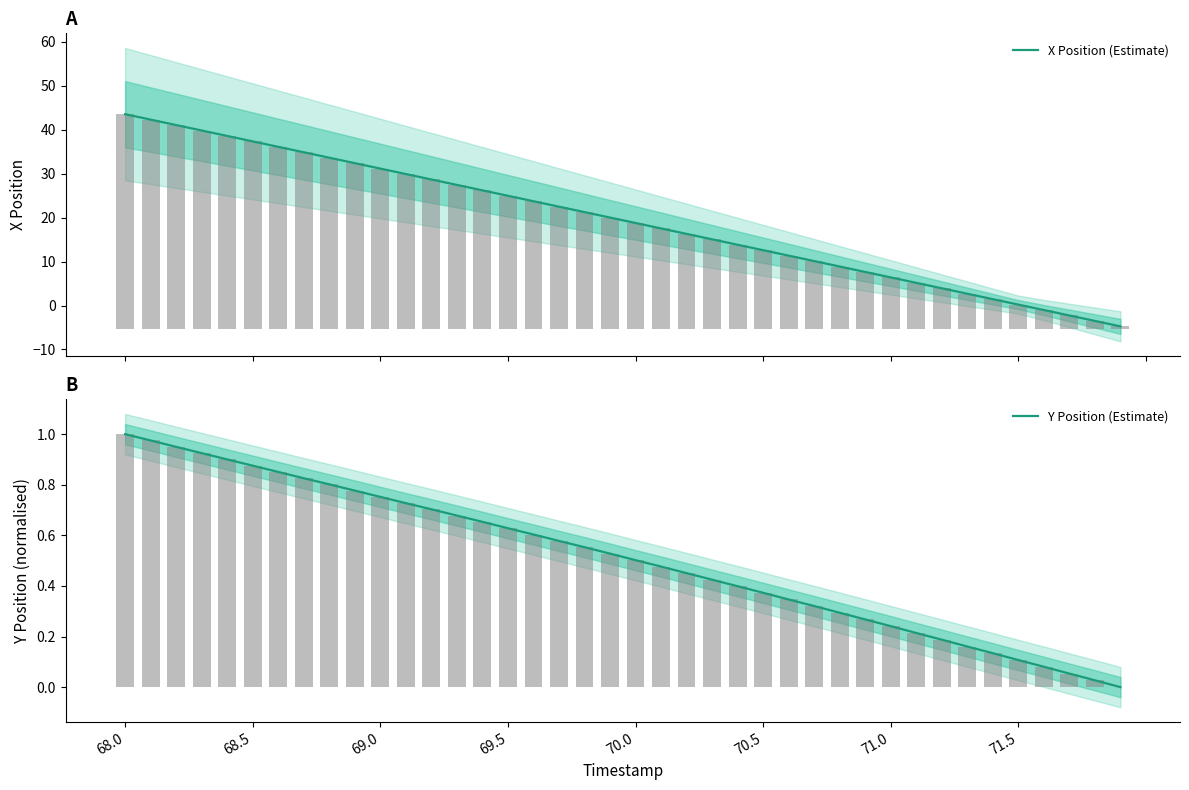

What are all the series names shown in the legend?

X Position (Estimate), Y Position (Estimate)